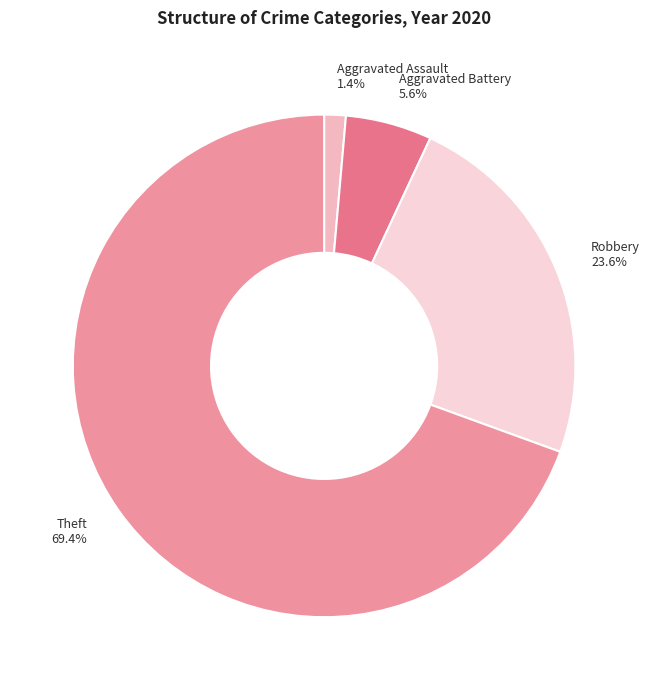

Which slice is the smallest?

Aggravated Assault 1.4%